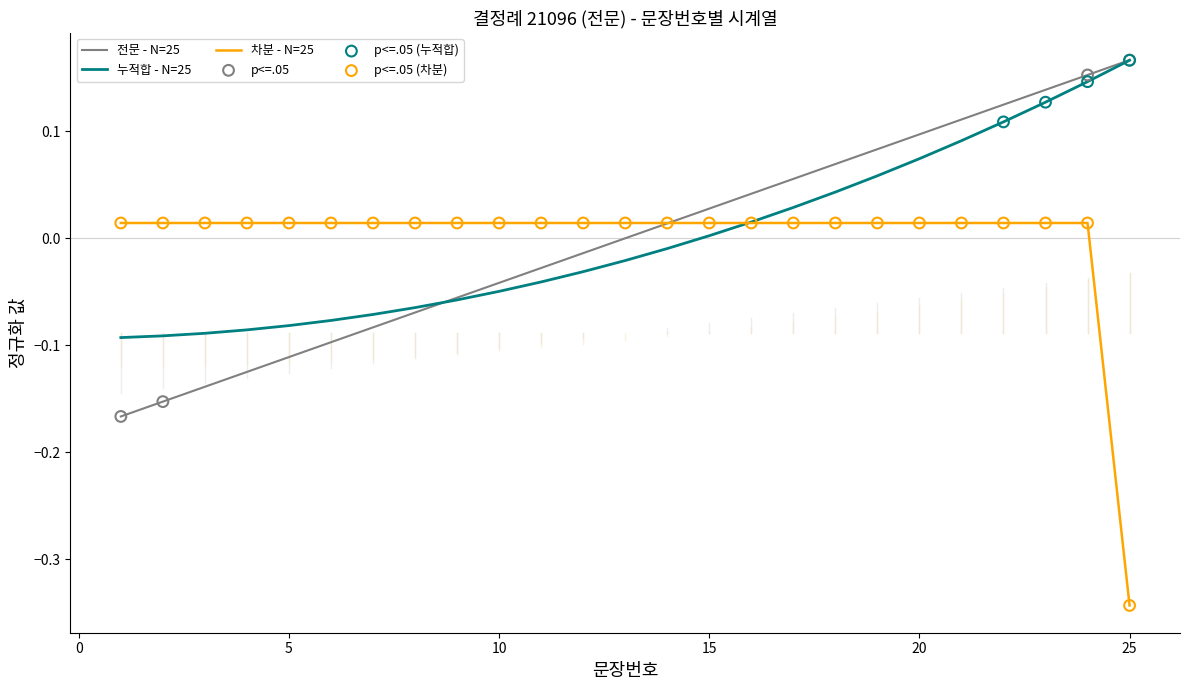

Which series has the widest spread of values?

차분 - N=25